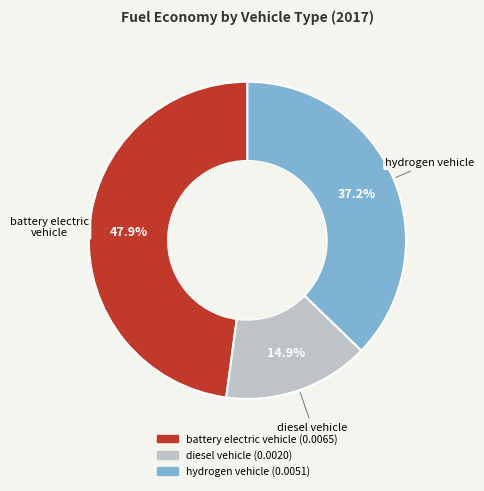

Count the number of slices in the pie.

3